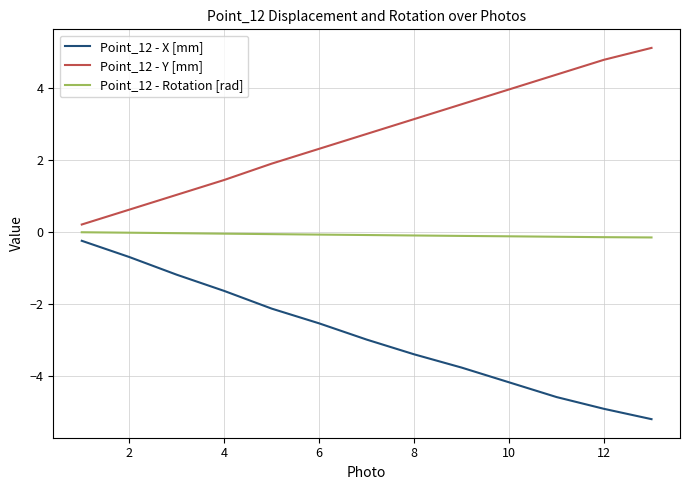

True or false: Point_12 - X [mm] and Point_12 - Y [mm] intersect in this chart.

False